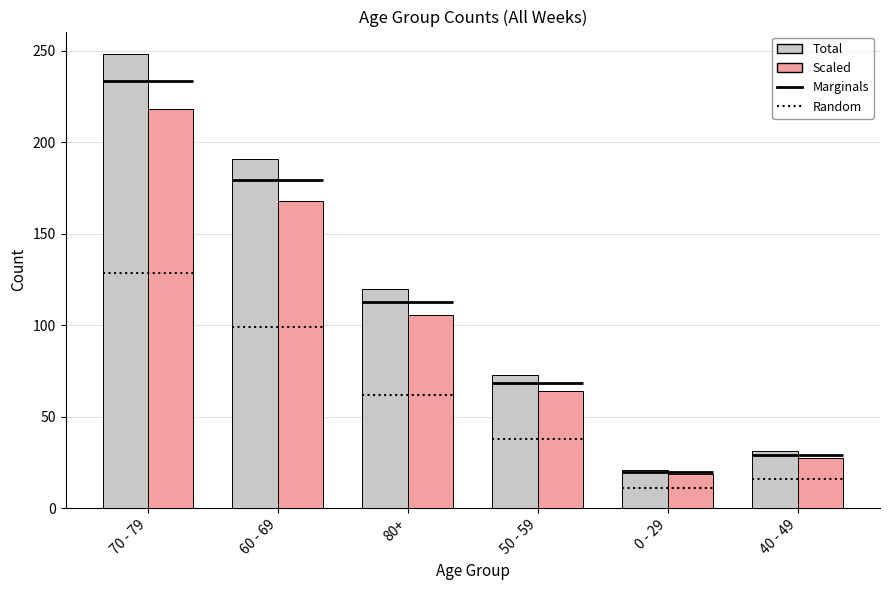

What is the sum of all Age Group (Scaled) values?

601.9